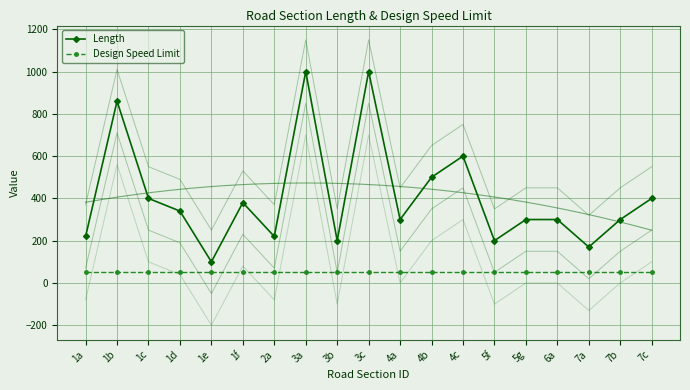

True or false: Length has more than 2 points higher than both neighbors.

True